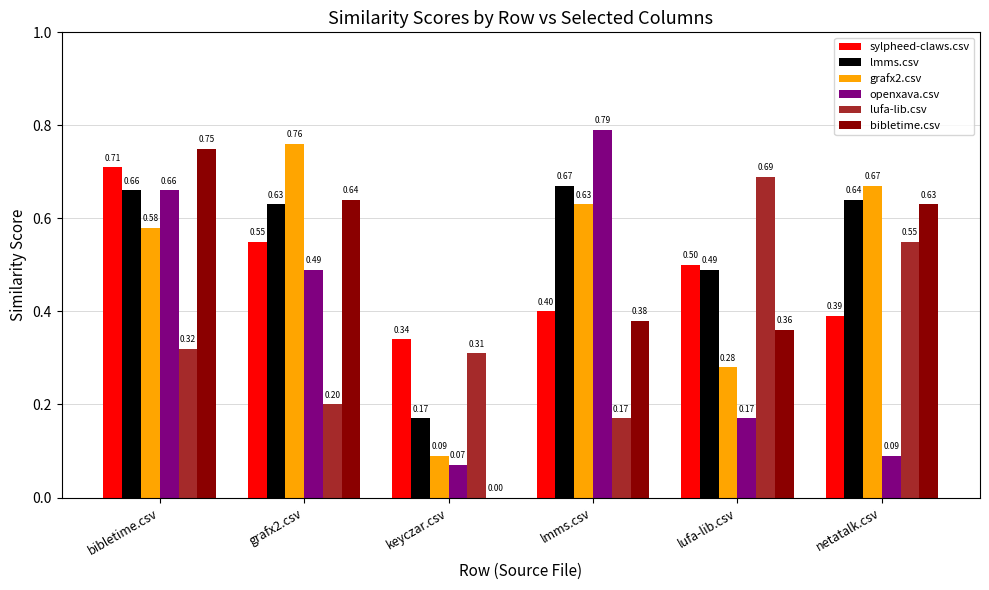

Between bibletime.csv and lmms.csv, which series saw the biggest shift?

bibletime.csv